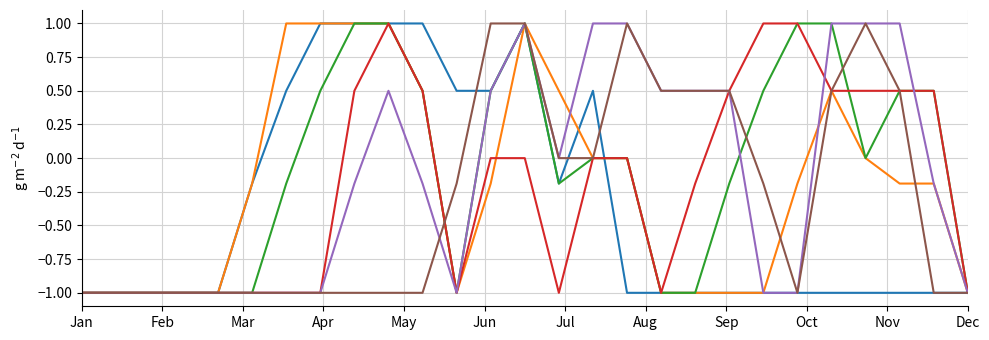

What is the greatest value displayed?

1.0